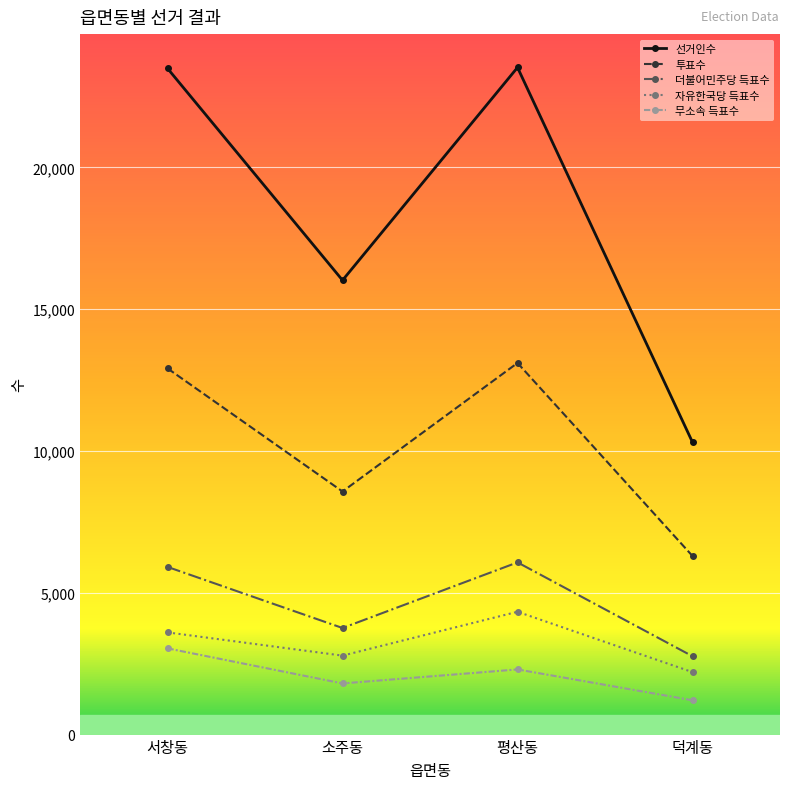

What is the difference between the highest and lowest values at 덕계동?

9099